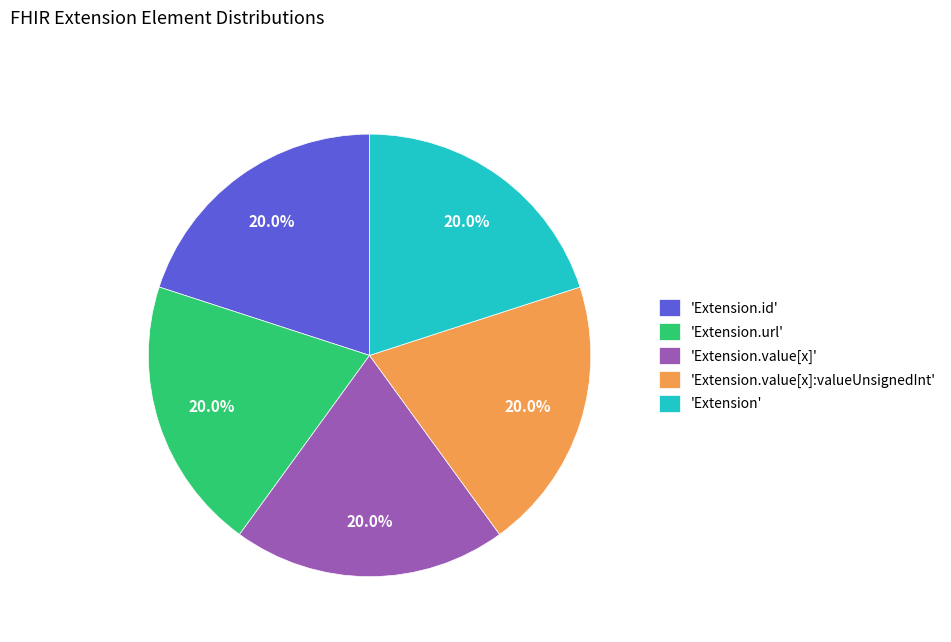

What is the ratio of the value at 'Extension' to the value at 'Extension.id'?

1.0